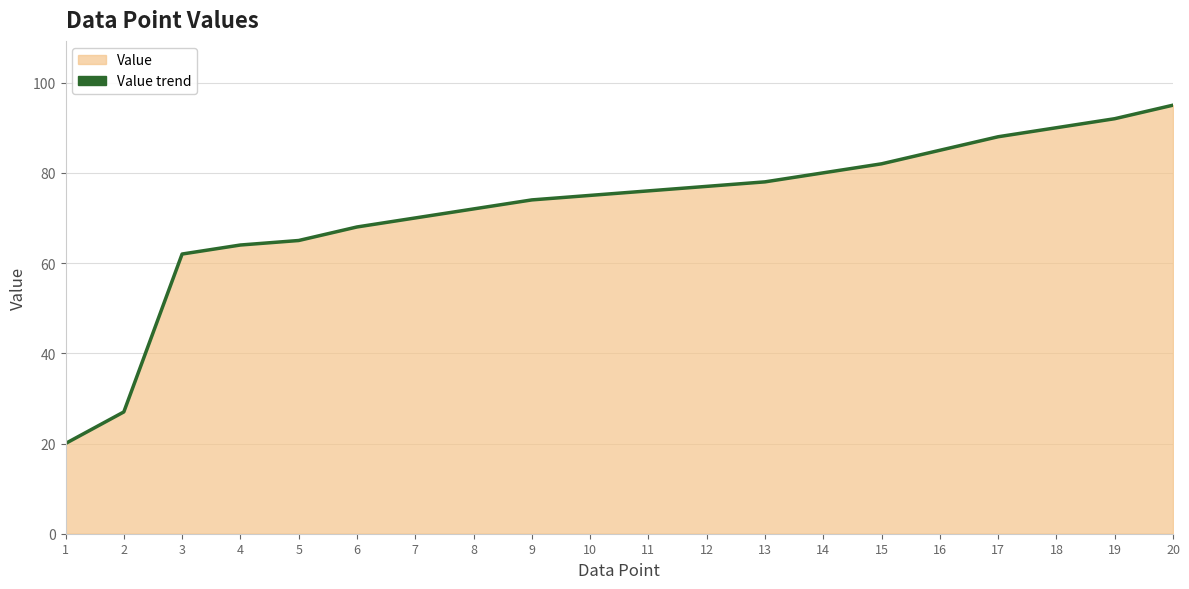

Reading left to right, what are all the values shown in this chart?

1=20	2=27	3=62	4=64	5=65	6=68	7=70	8=72	9=74	10=75	11=76	12=77	13=78	14=80	15=82	16=85	17=88	18=90	19=92	20=95